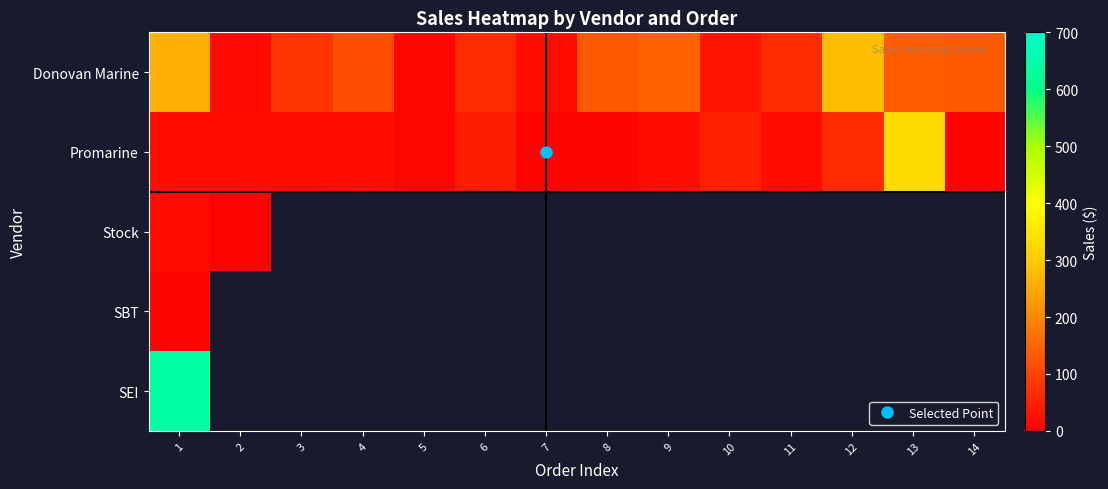

Which series has the largest range (max minus min)?

Promarine